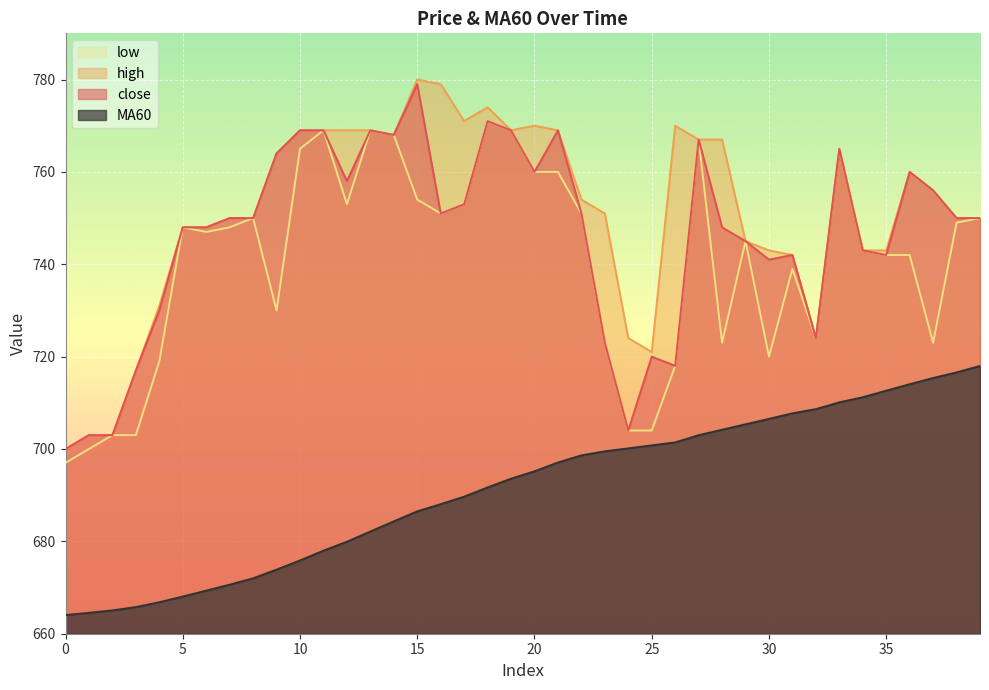

Where is close nearest to the value 739?

30